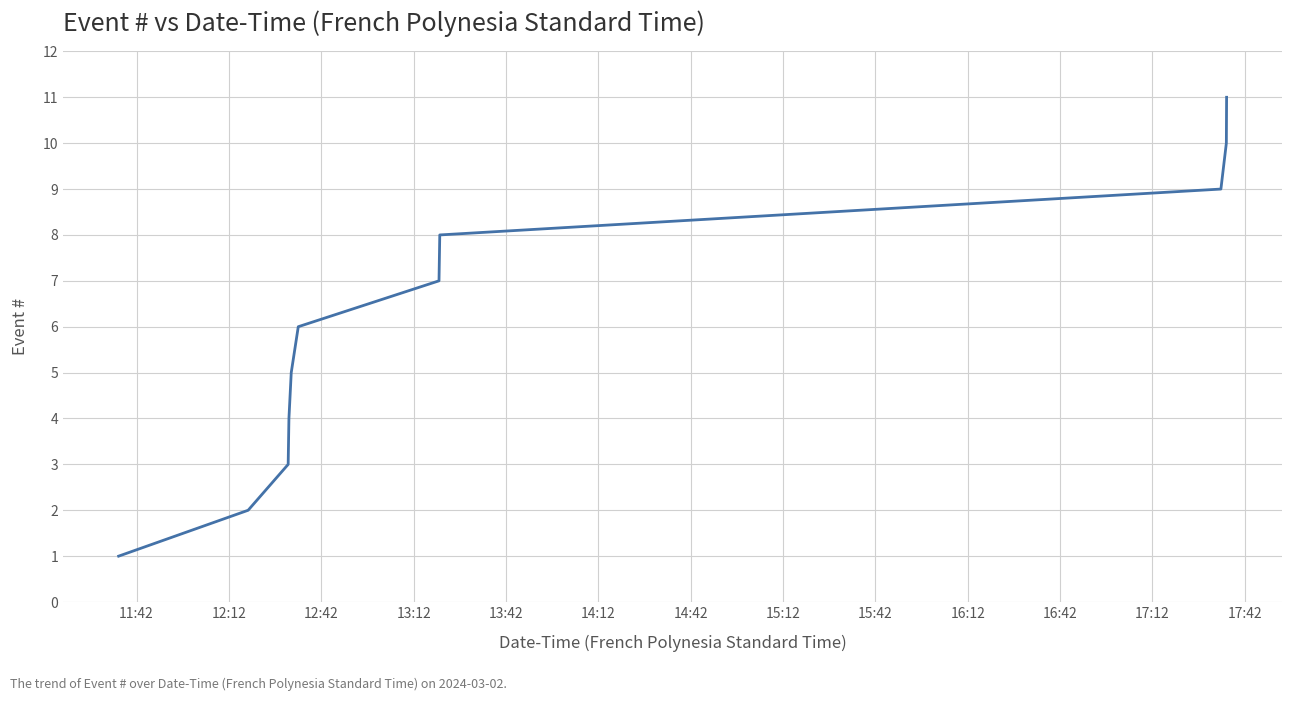

Reading left to right, list all the values displayed in this chart.

1	2	3	4	5	6	7	8	9	10	11